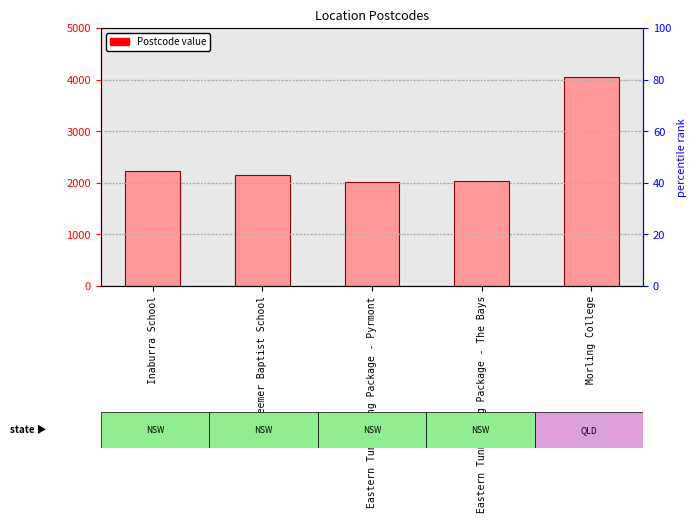

Rank the categories by value from lowest to highest.

Eastern Tunnelling Package - Pyrmont, Eastern Tunnelling Package - The Bays, Redeemer Baptist School, Inaburra School, Morling College